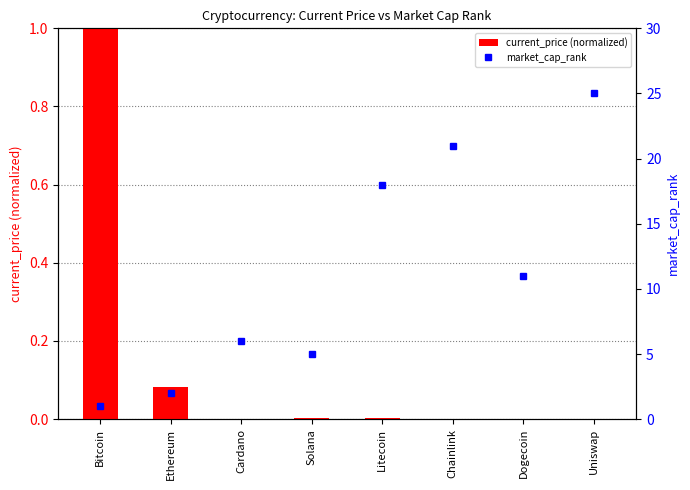

What is the spread (max minus min) of values at Dogecoin?

11.0